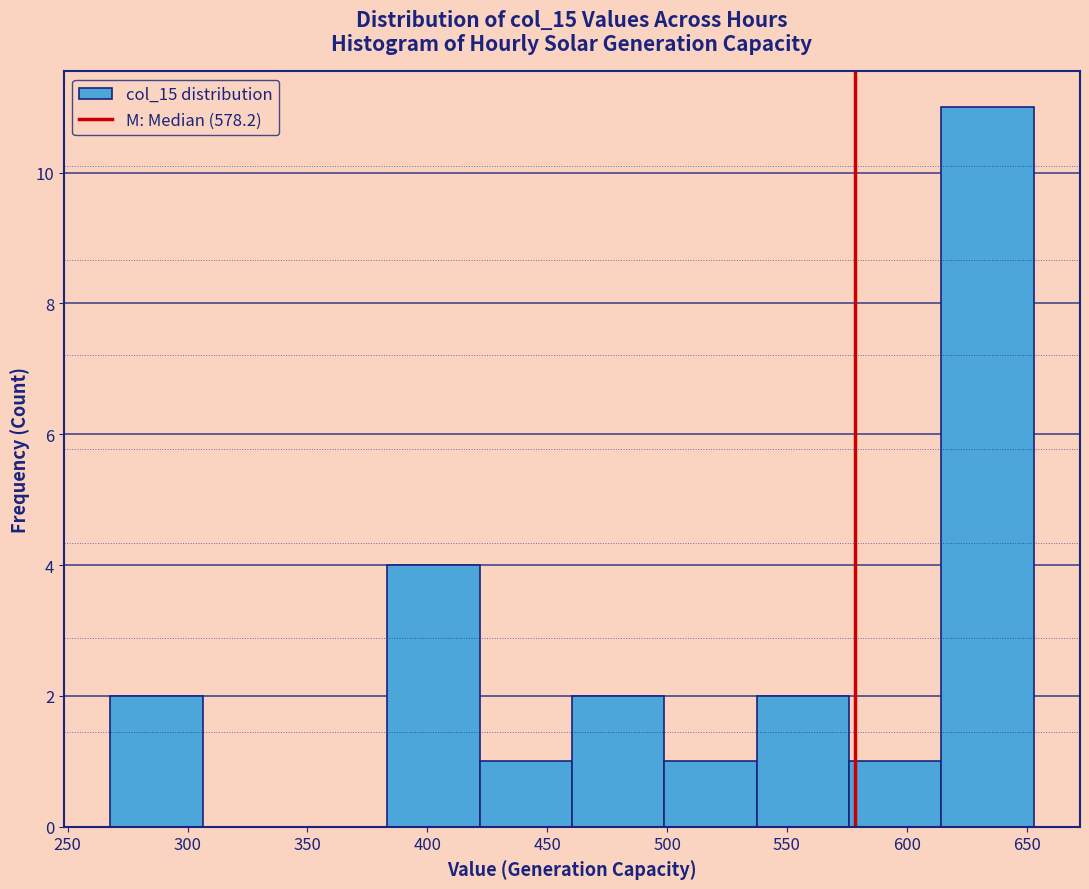

Reading left to right, list every bar in this chart as the range it spans on the x-axis followed by its height. Neither the bar edges nor the heights are printed on the chart, so give them approximately, as read against the axes.

270 to 305: 2
305 to 345: 0
345 to 385: 0
385 to 420: 4
420 to 460: 1
460 to 500: 2
500 to 535: 1
535 to 575: 2
575 to 615: 1
615 to 655: 11